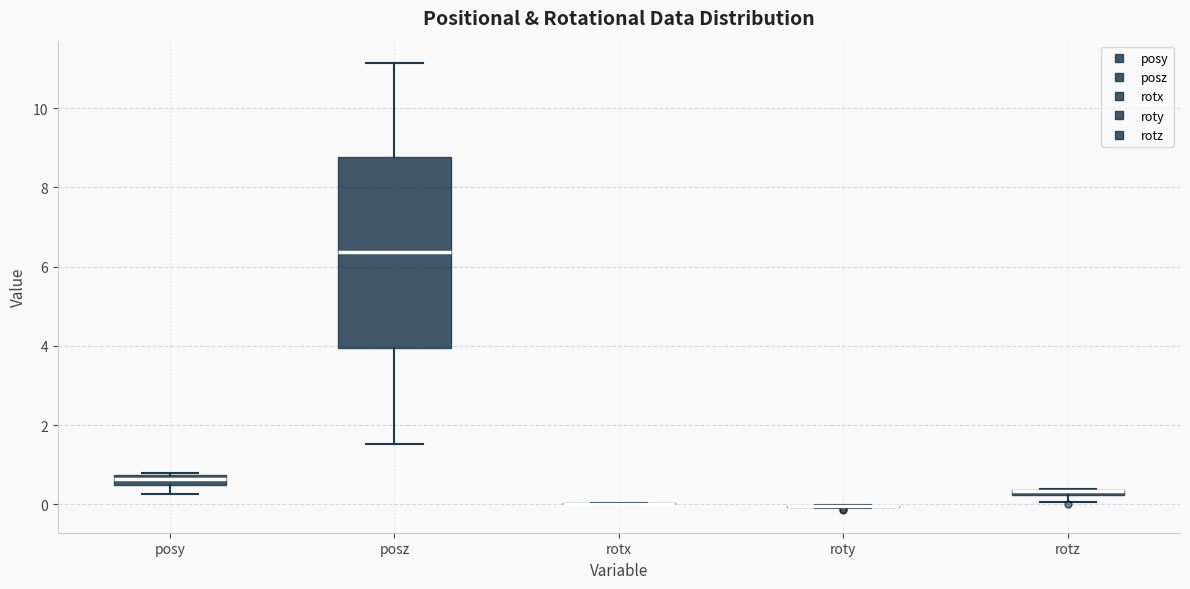

Which box is the tallest, from its lower edge to its upper edge?

posz